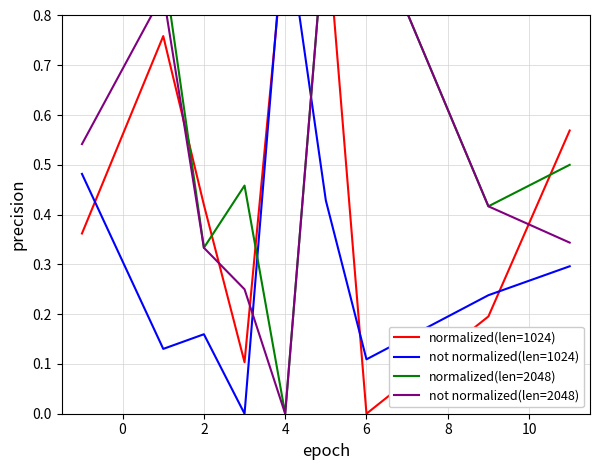

What is the average value of the normalized(len=2048) series?

0.6